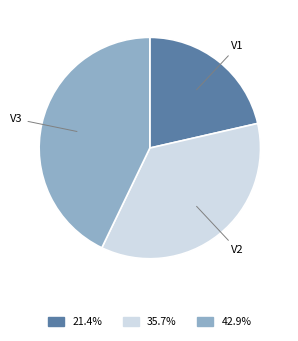

Is the sum of V3 and V1 greater than half?

Yes